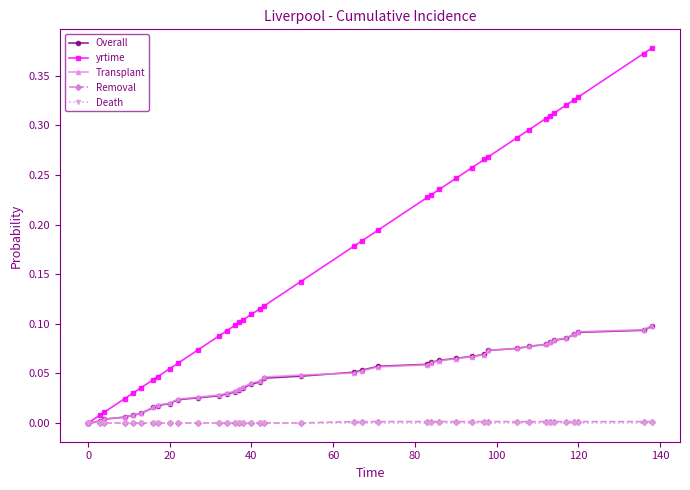

Which series has the widest spread of values?

yrtime